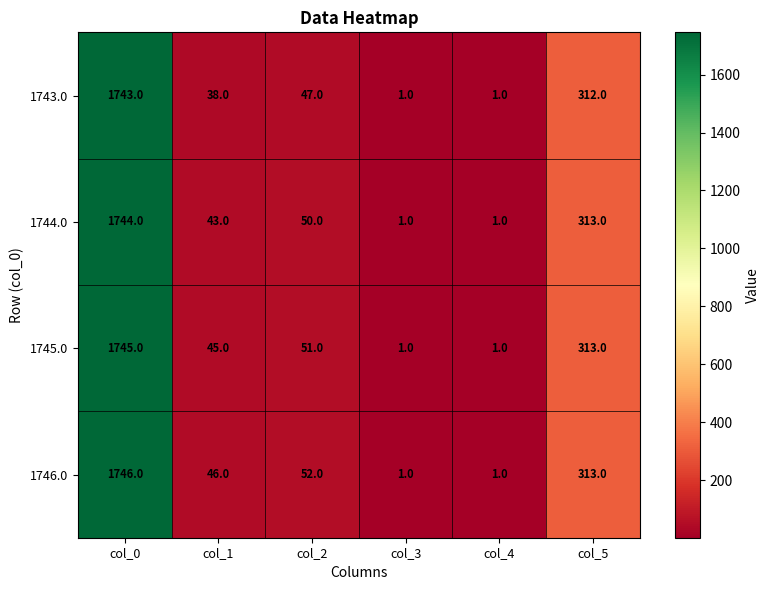

What is the sum of the 1746.0 values at col_5 and col_4?

314